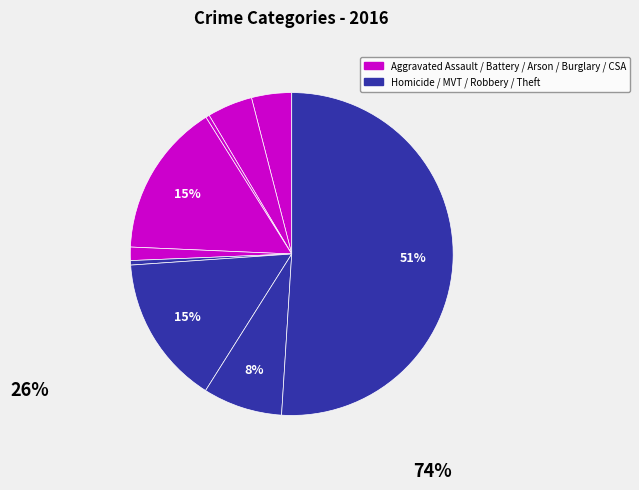

Is there a majority slice in this chart?

Yes